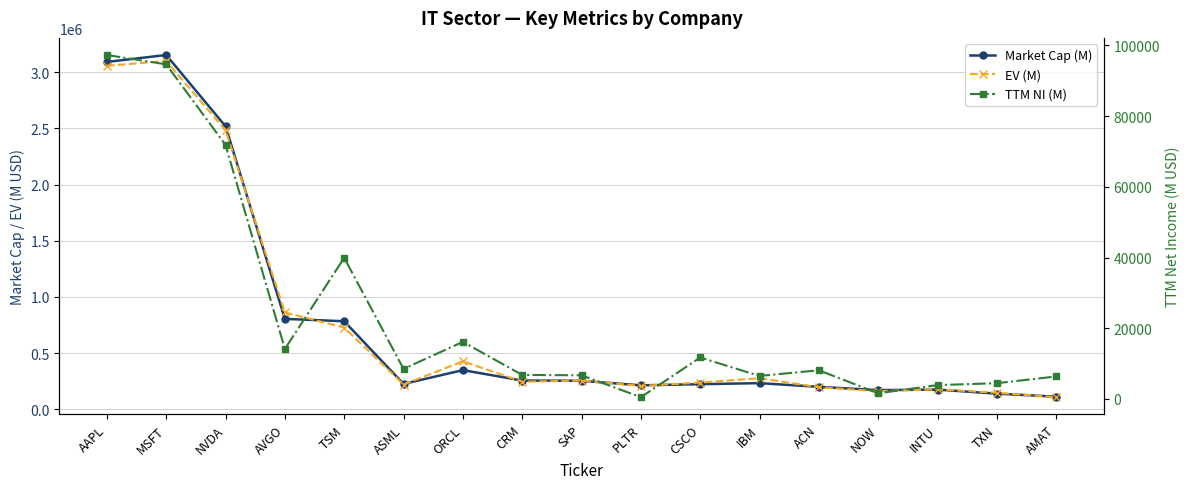

Does the chart display data point markers on the line(s)?

Yes